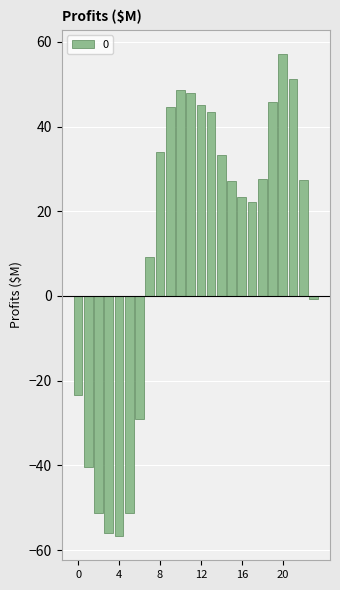

What is the greatest value displayed?

57.2